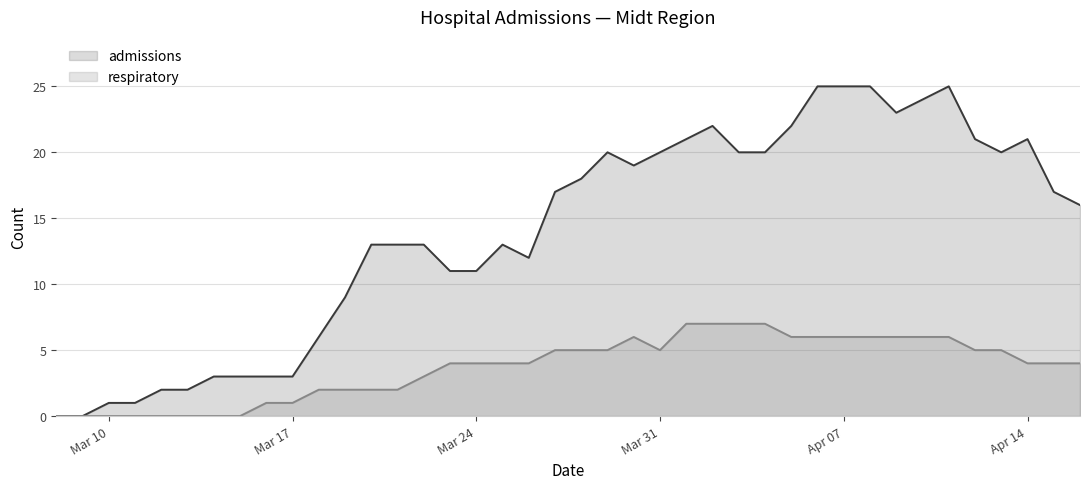

What is the highest value of the admissions series?

25